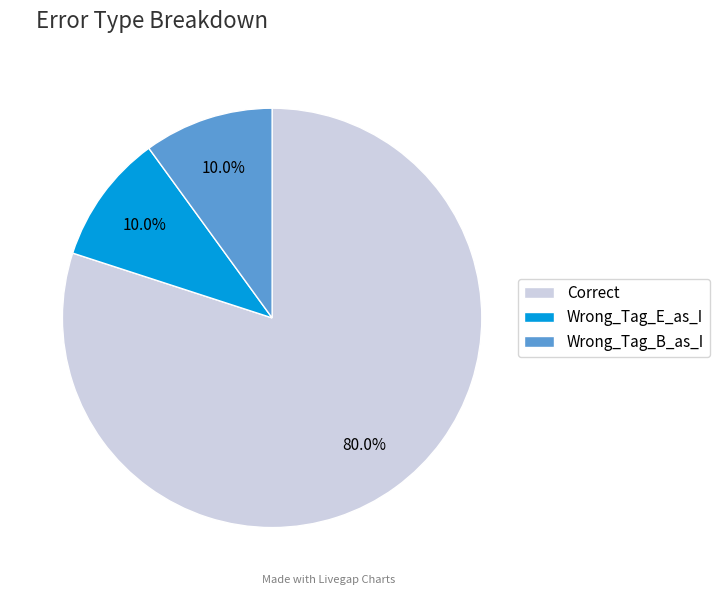

Which category has the biggest portion of the pie?

Correct